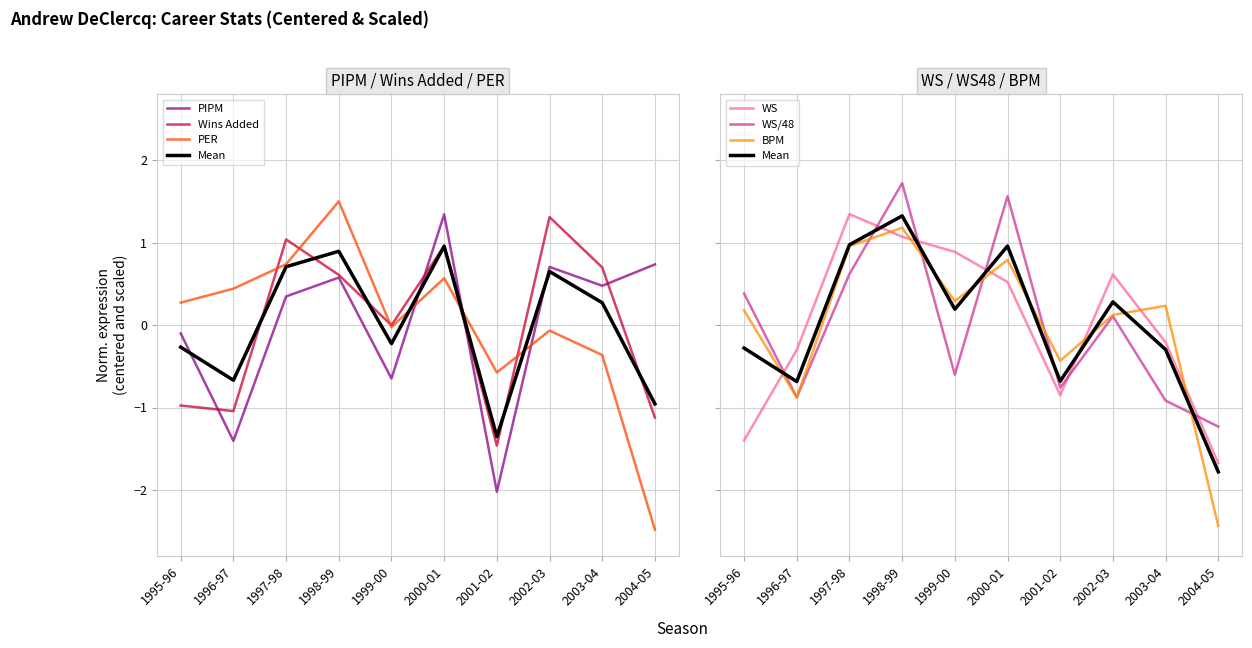

What are all the series names shown in the legend?

PIPM, Wins Added, PER, WS, WS/48, BPM